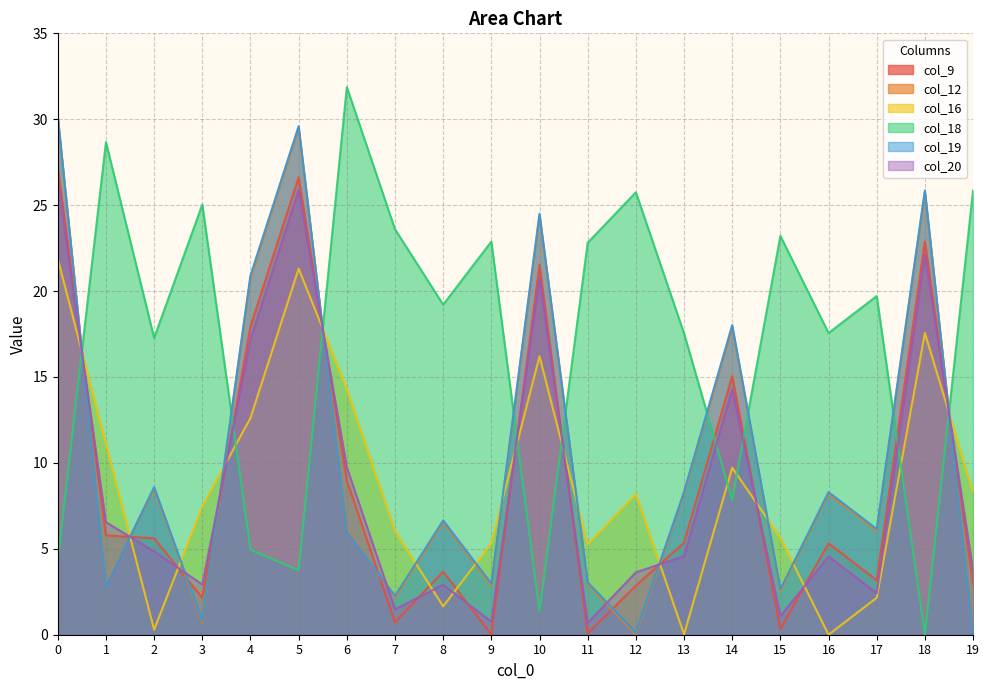

Which series has the largest range (max minus min)?

col_18